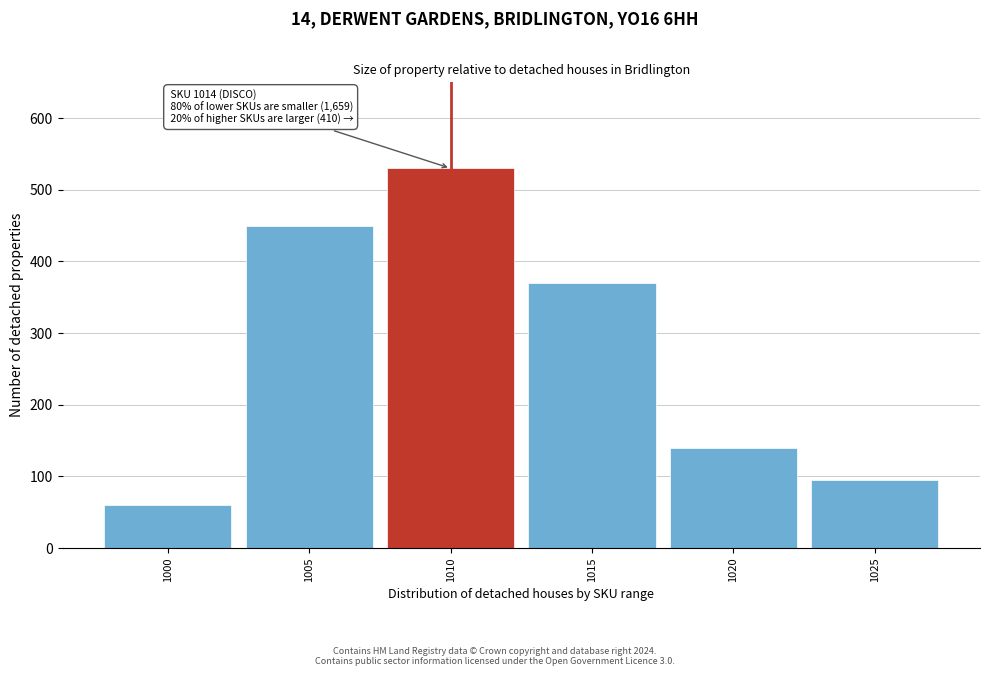

Reading right to left, what are all the values shown in this chart?

1025=95	1020=140	1015=370	1010=530	1005=450	1000=60